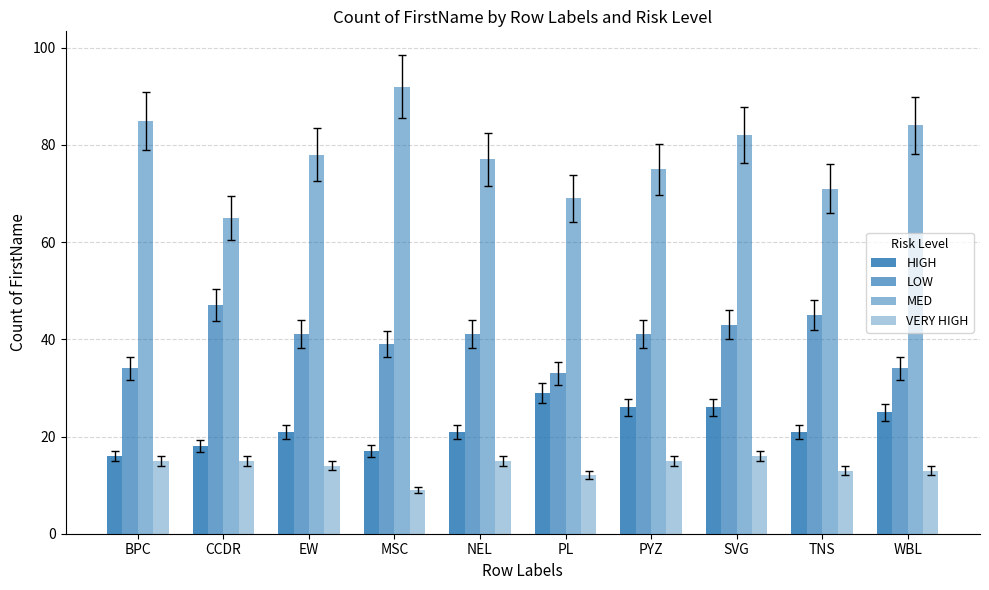

Are the bars horizontal?

No